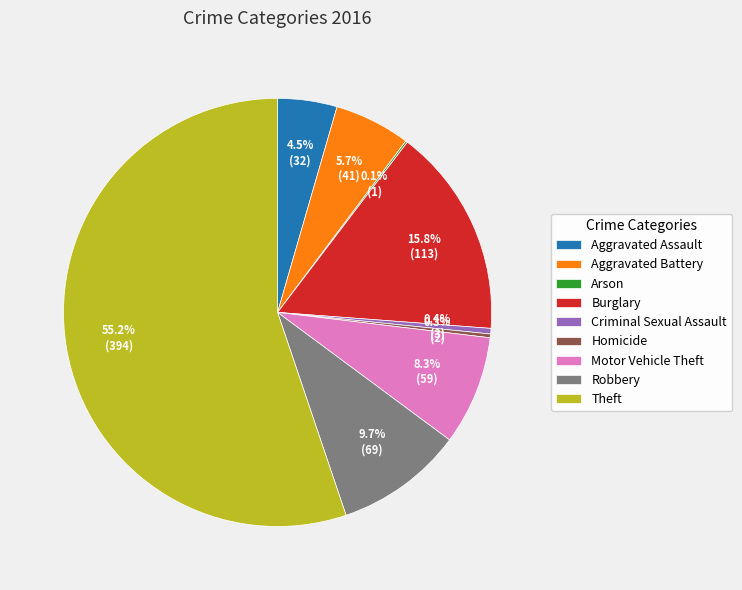

To the nearest percent, what is the combined percentage of Motor Vehicle Theft and Criminal Sexual Assault?

9%